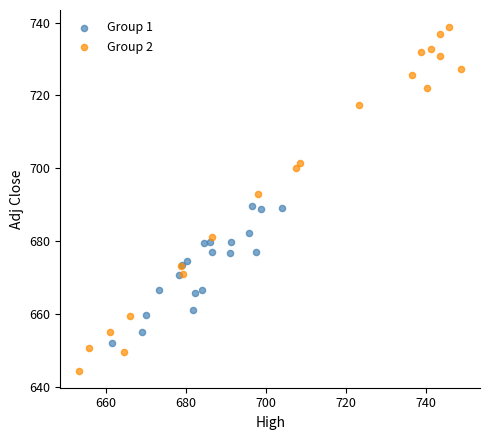

Which series has the largest Y range (max minus min)?

Group 2